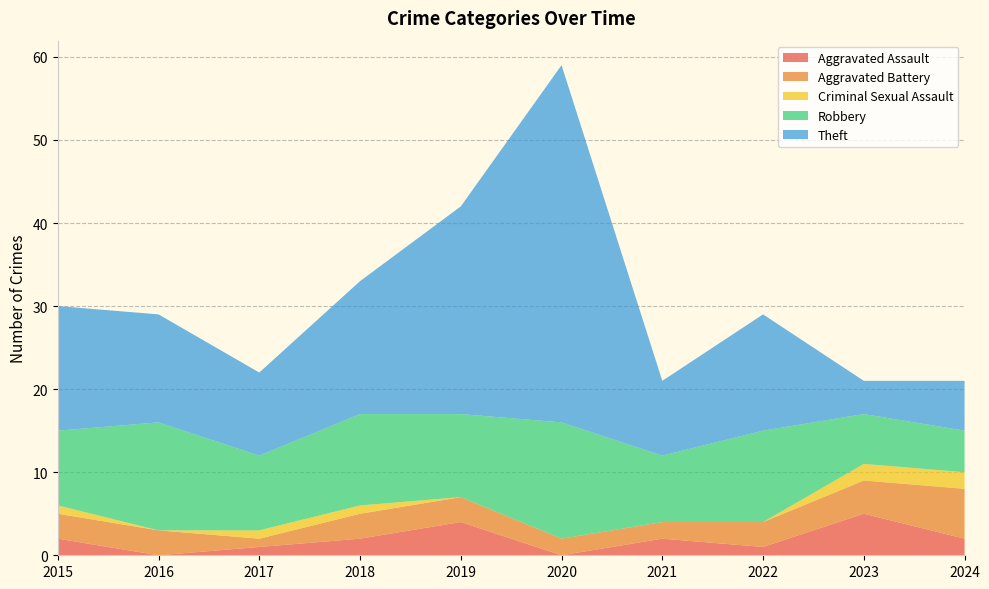

Reading left to right, what are all the values shown in this chart?

Aggravated Assault: 2015=2	2016=0	2017=1	2018=2	2019=4	2020=0	2021=2	2022=1	2023=5	2024=2
Aggravated Battery: 2015=3	2016=3	2017=1	2018=3	2019=3	2020=2	2021=2	2022=3	2023=4	2024=6
Criminal Sexual Assault: 2015=1	2016=0	2017=1	2018=1	2019=0	2020=0	2021=0	2022=0	2023=2	2024=2
Robbery: 2015=9	2016=13	2017=9	2018=11	2019=10	2020=14	2021=8	2022=11	2023=6	2024=5
Theft: 2015=15	2016=13	2017=10	2018=16	2019=25	2020=43	2021=9	2022=14	2023=4	2024=6